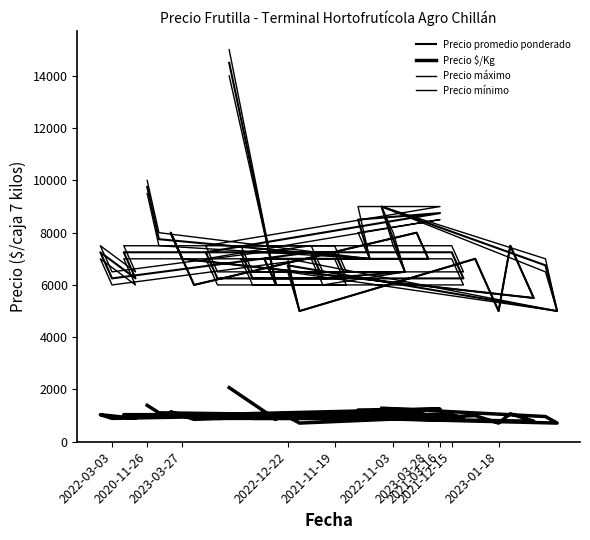

At how many categories does at least one series exceed 9889?

2